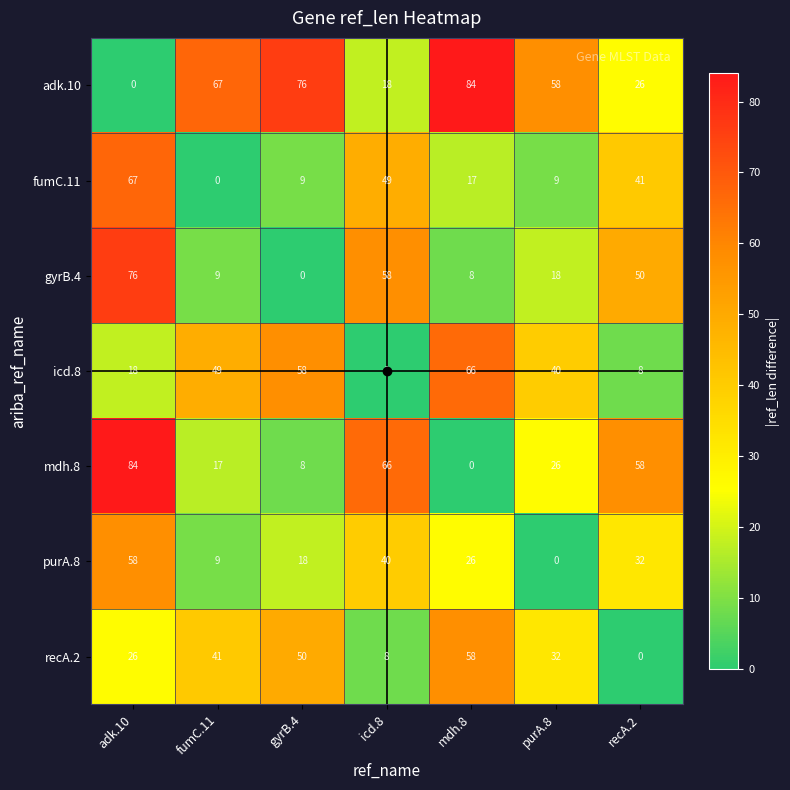

At which label does icd.8 reach its minimum?

icd.8